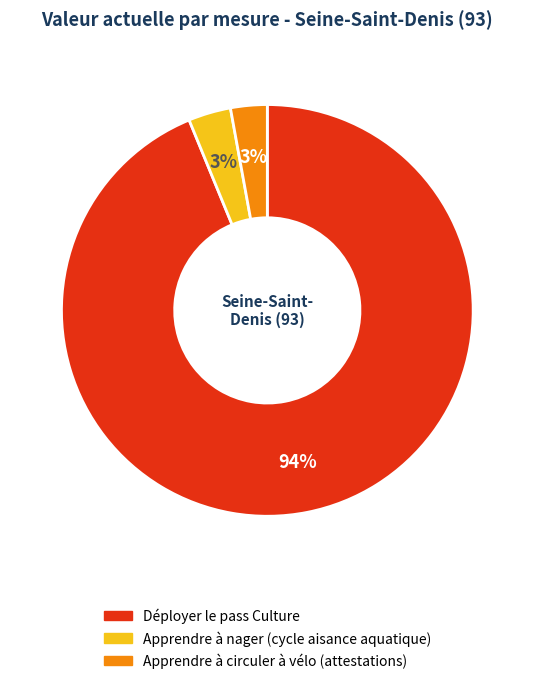

To the nearest percent, what is the difference between the largest and smallest slice percentages?

91%